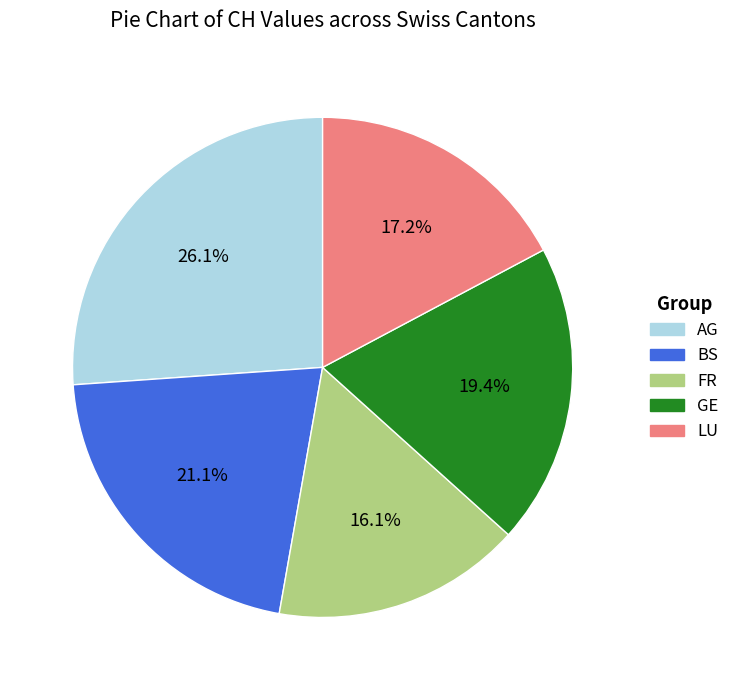

How many slices are in this pie chart?

5